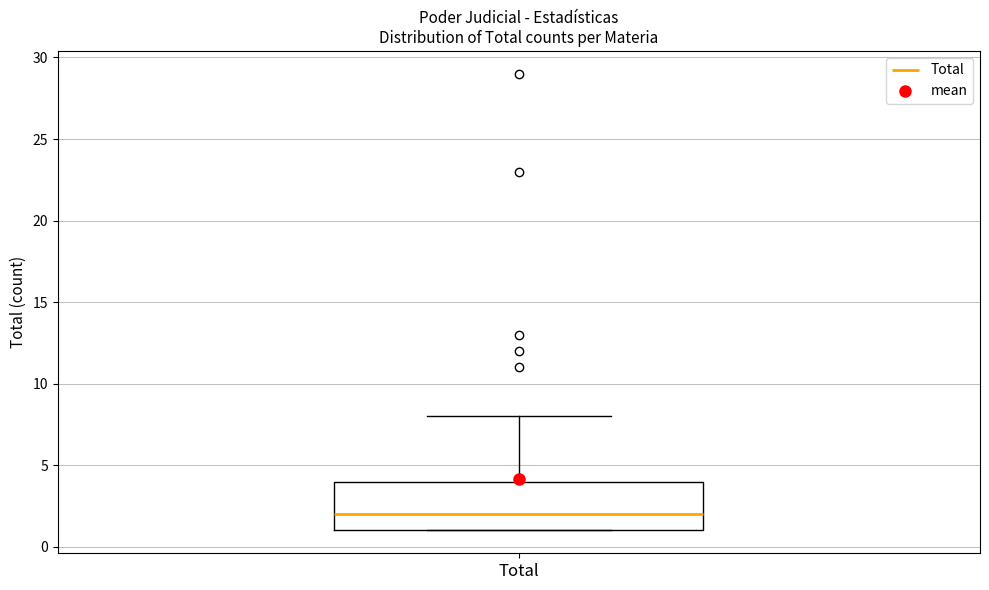

Read this box plot against the y-axis: the position of the median line, the range covered by the box, and the ends of both whiskers. The values are not printed on the chart, so give them approximately, as read against the axis.

median 2, box 1 to 4, whiskers 1 to 8